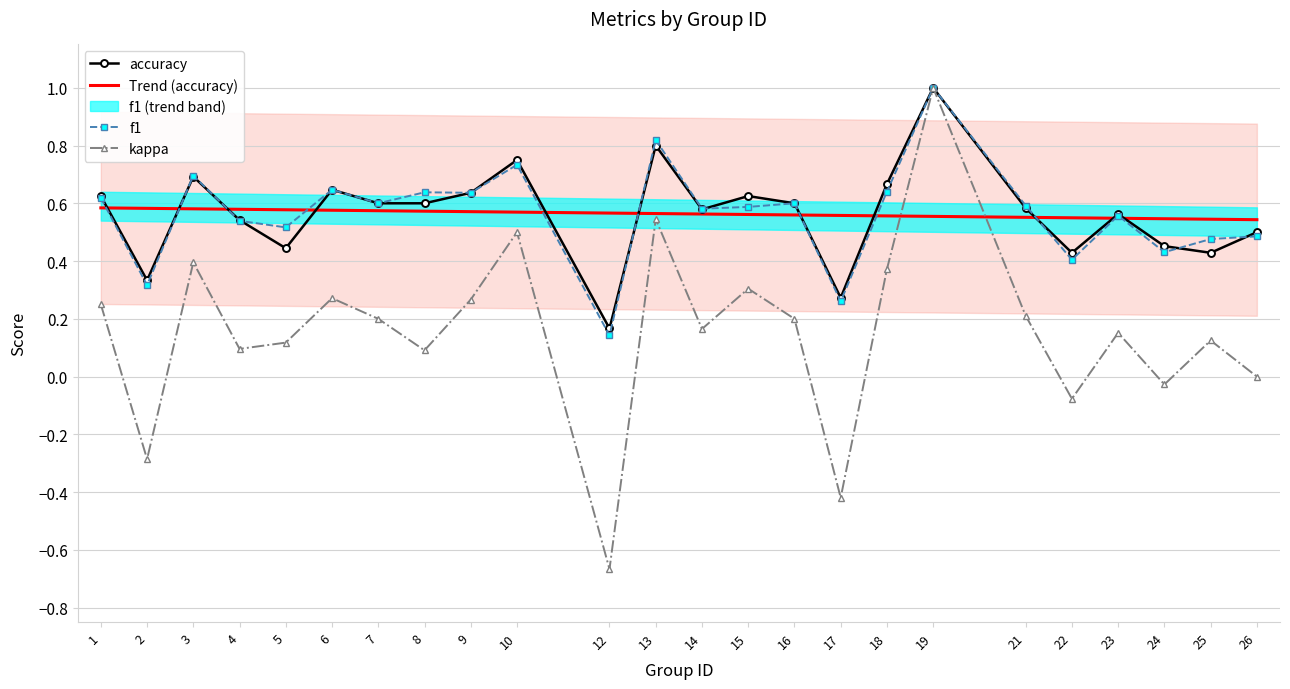

What is the maximum value for accuracy?

1.0